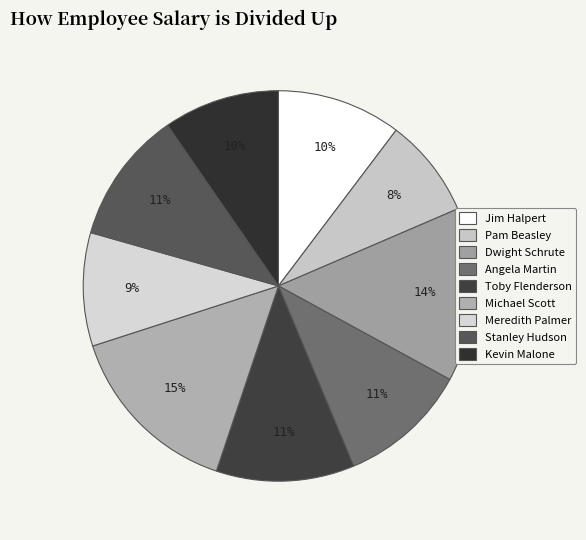

How many segments does this pie chart have?

9